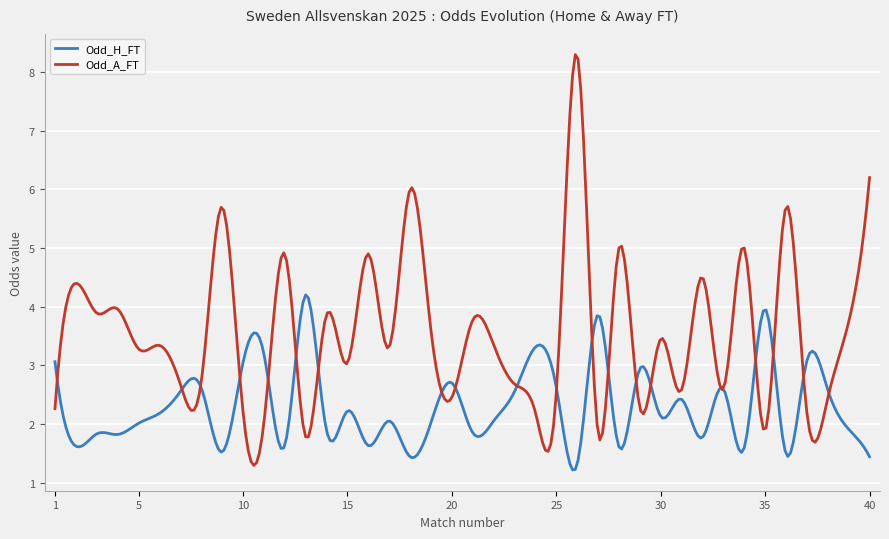

Which series has the largest total across all categories?

Odd_A_FT